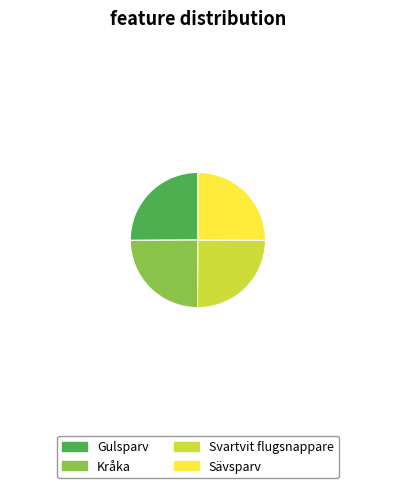

Does any single category account for the majority?

No